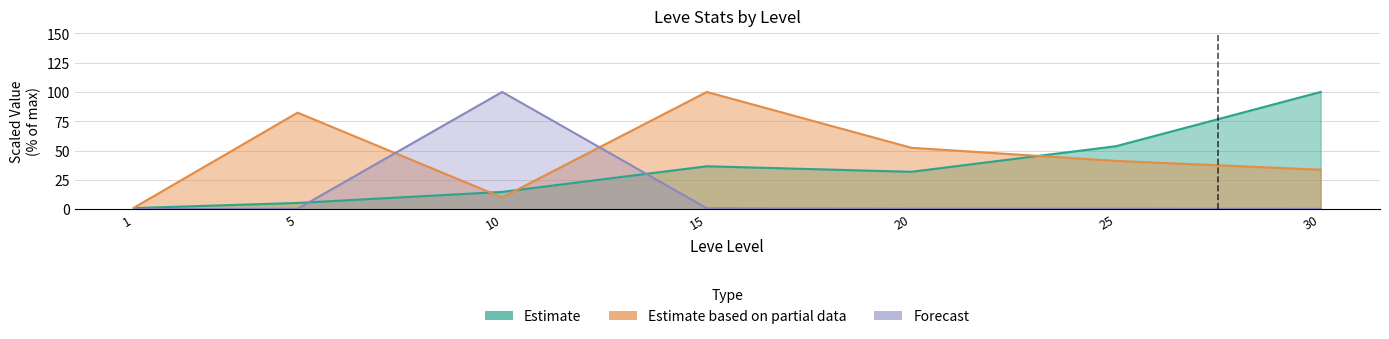

At which label does Leve EXP reach its peak?

30